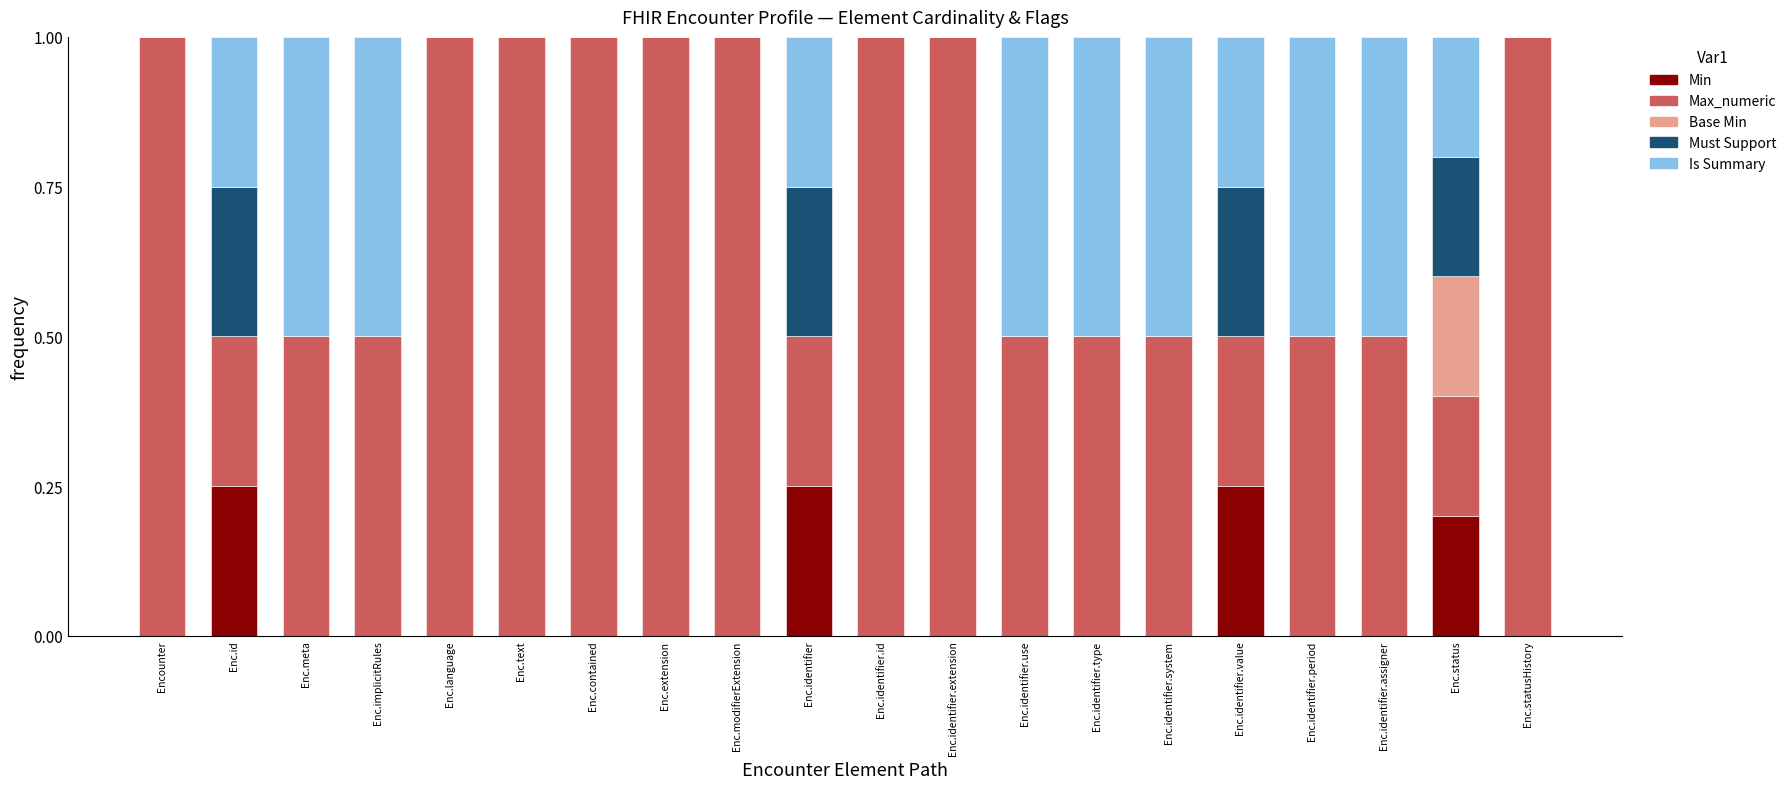

Is it true that Min equals 0.0 at Enc.identifier.type?

True